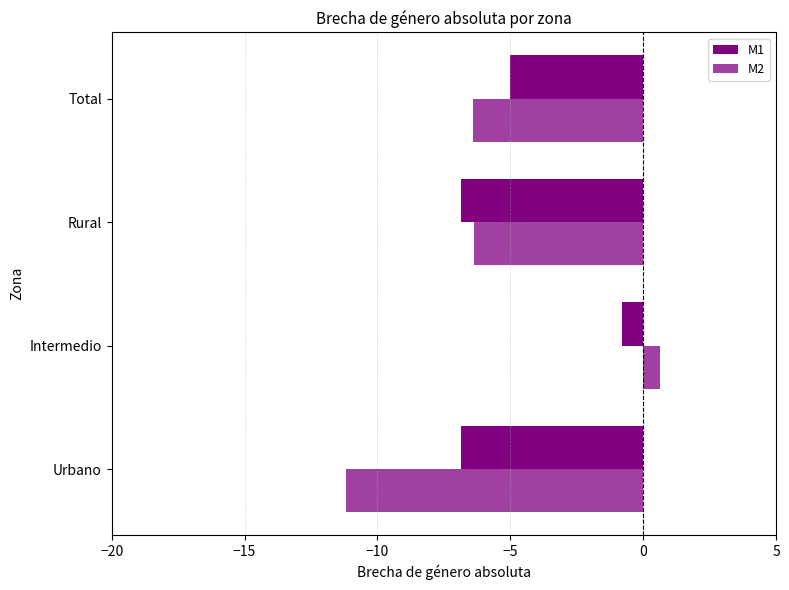

Which series has the largest total across all categories?

M1